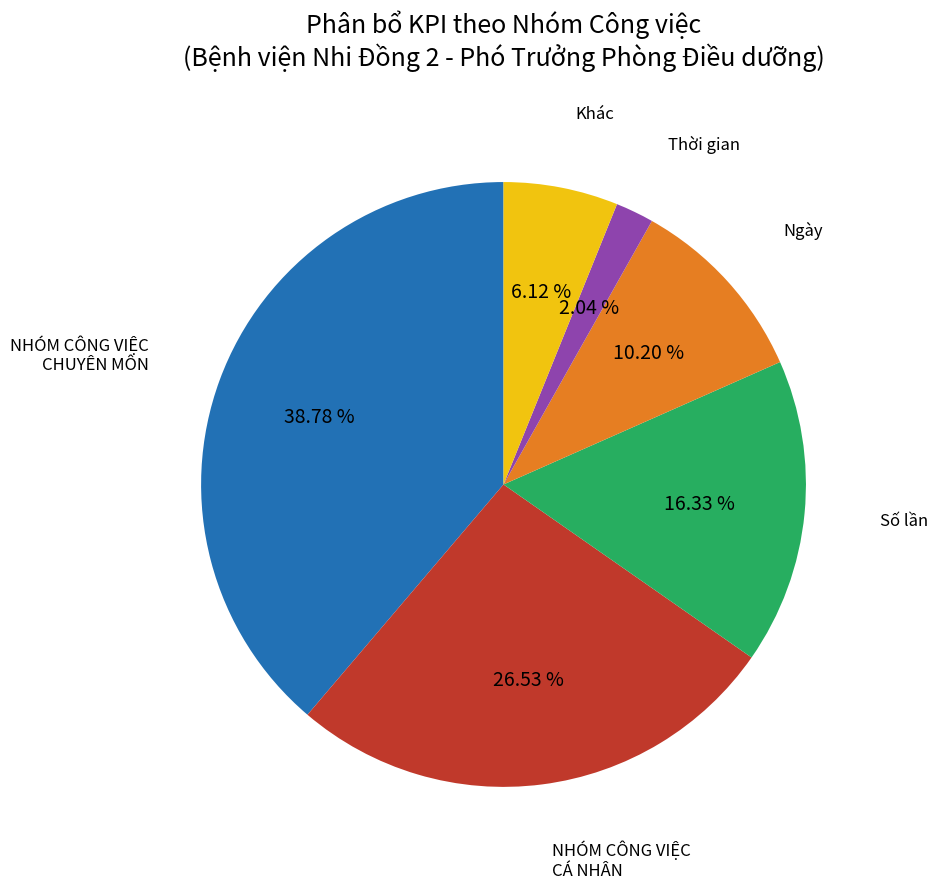

Count the number of slices in the pie.

6